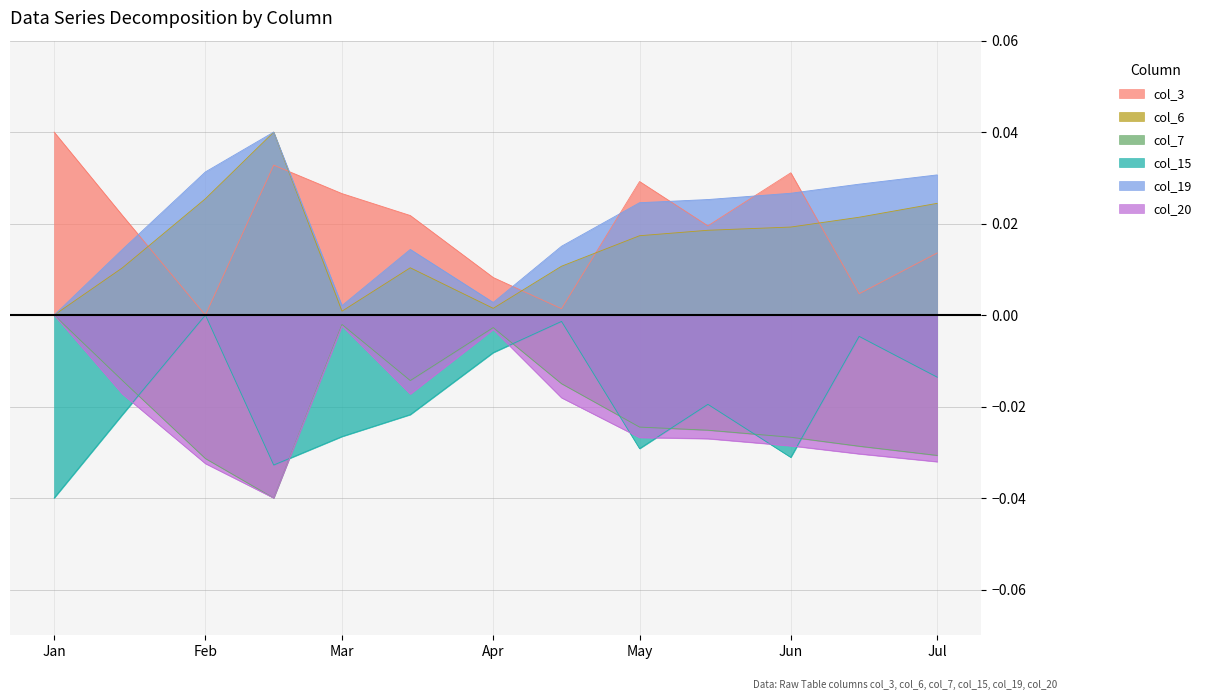

True or false: col_15 and col_19 intersect in this chart.

False